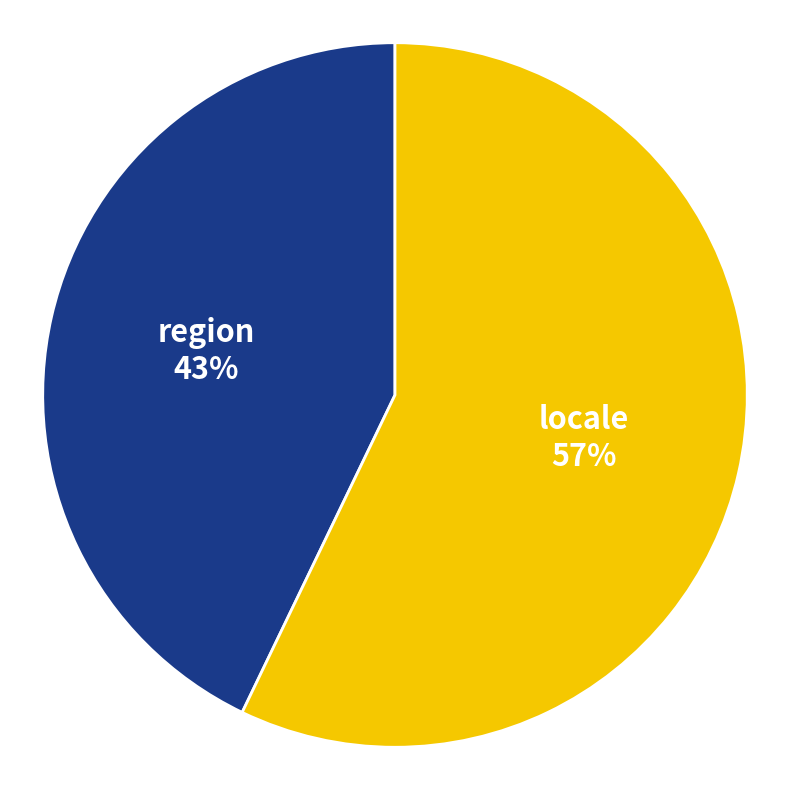

Count the number of slices in the pie.

2